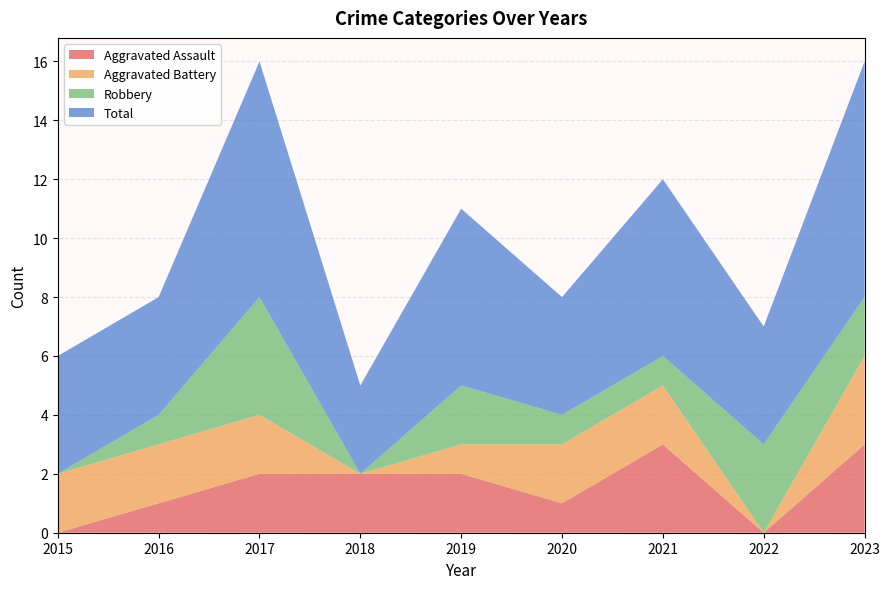

Reading left to right, what are all the values shown in this chart?

Aggravated Assault: 2015=0	2016=1	2017=2	2018=2	2019=2	2020=1	2021=3	2022=0	2023=3
Aggravated Battery: 2015=2	2016=2	2017=2	2018=0	2019=1	2020=2	2021=2	2022=0	2023=3
Robbery: 2015=0	2016=1	2017=4	2018=0	2019=2	2020=1	2021=1	2022=3	2023=2
Total: 2015=4	2016=4	2017=8	2018=3	2019=6	2020=4	2021=6	2022=4	2023=8